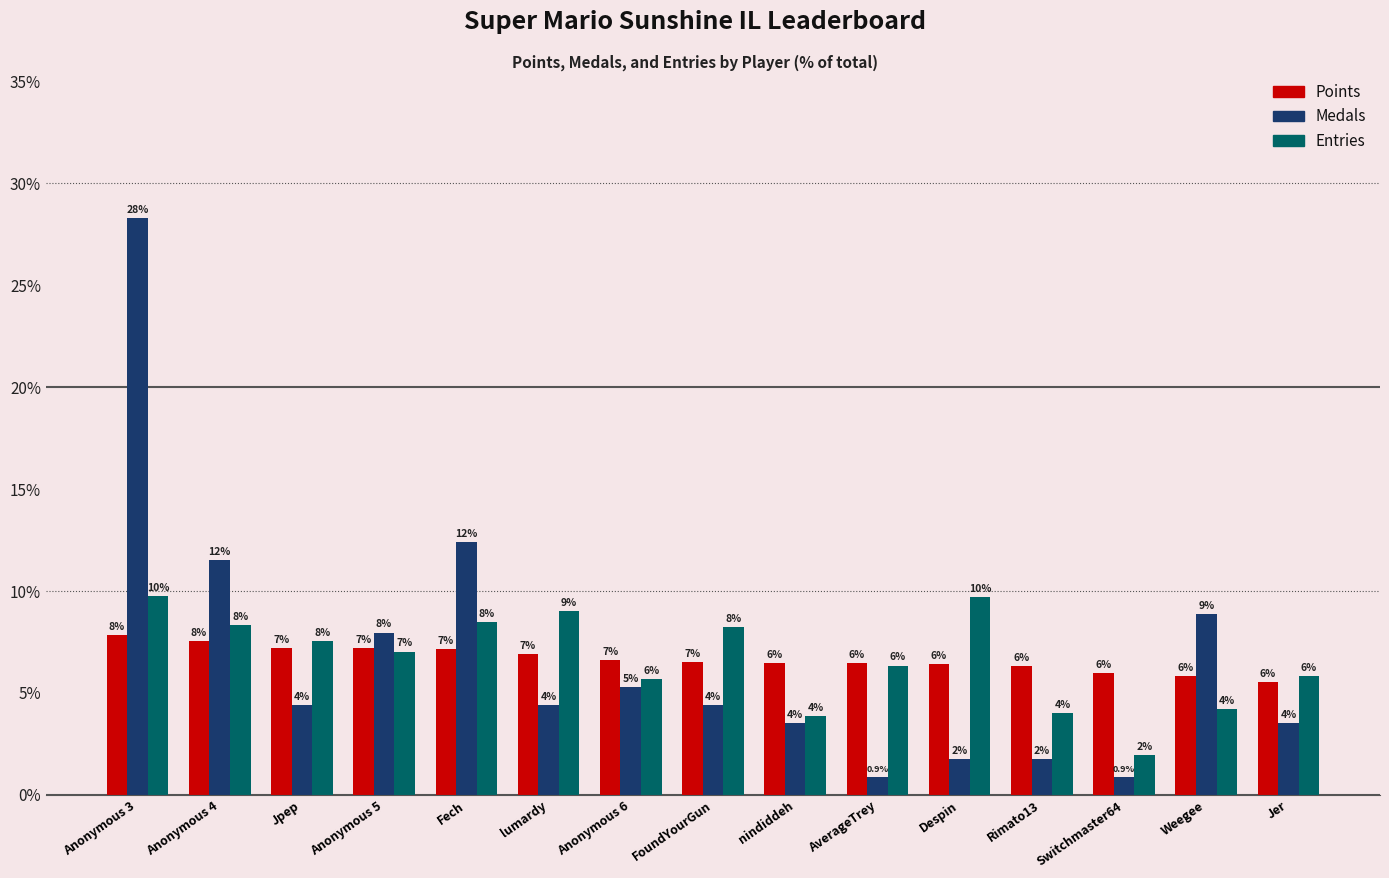

At Rimato13, list the series in order from smallest to largest.

Medals, Entries, Points